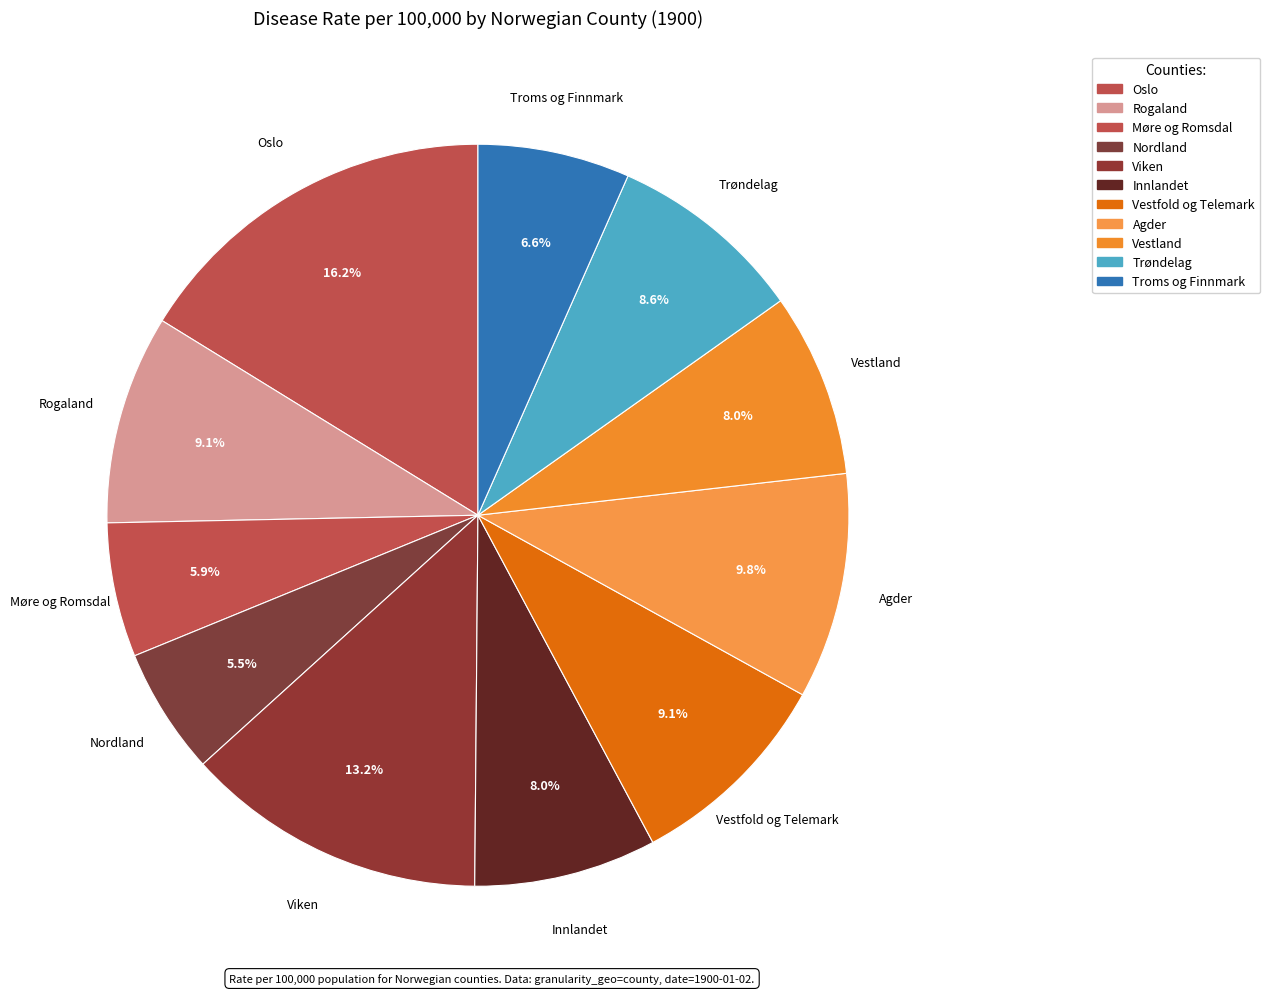

Count the number of slices in the pie.

11